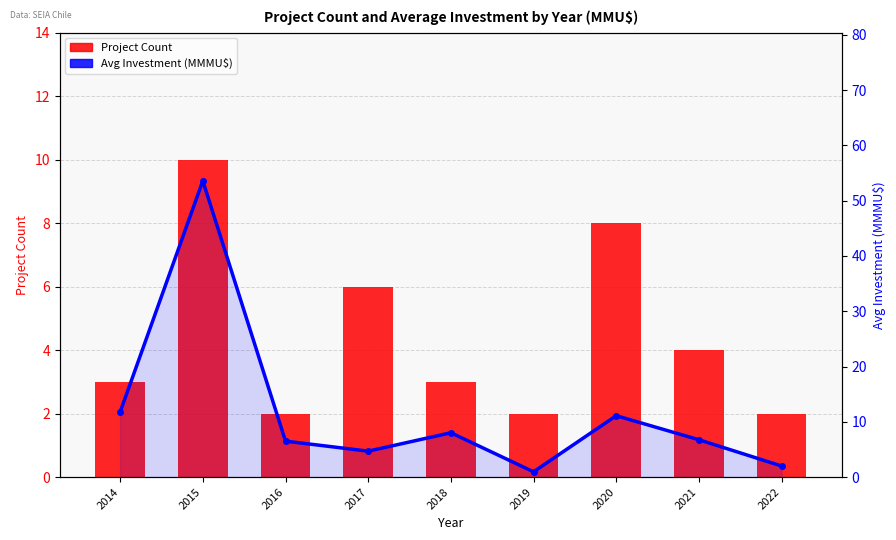

Rank the series by their maximum value, from highest to lowest.

Avg Investment (MMMU$), Project Count